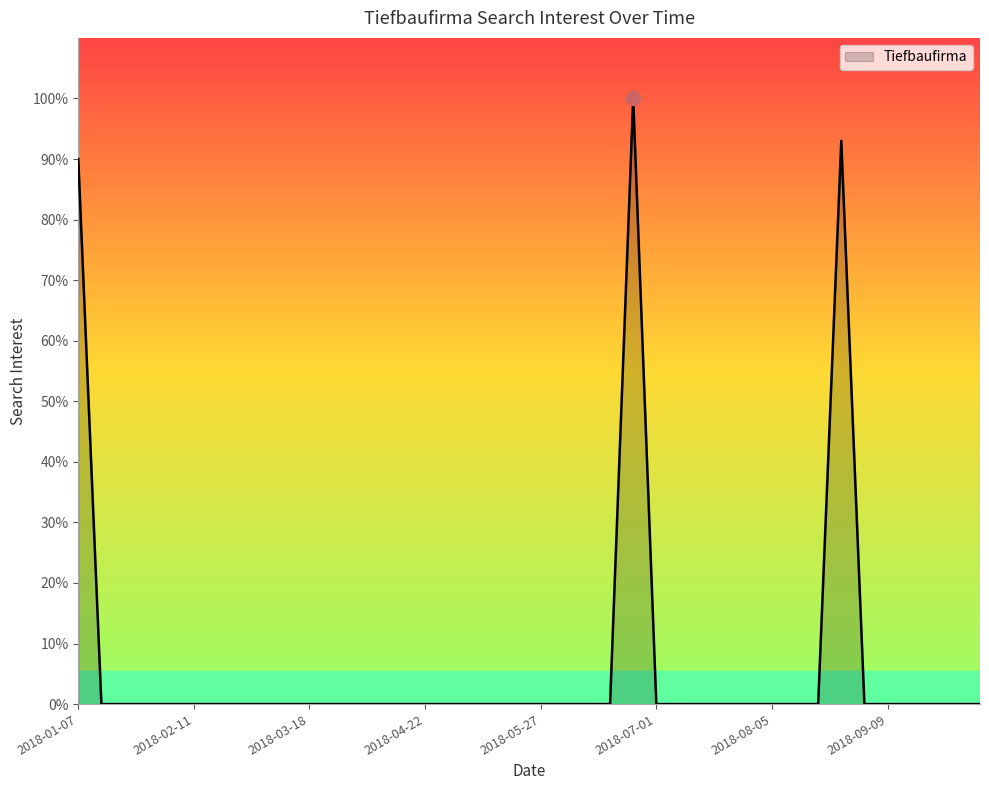

How many lines are shown in the chart?

1